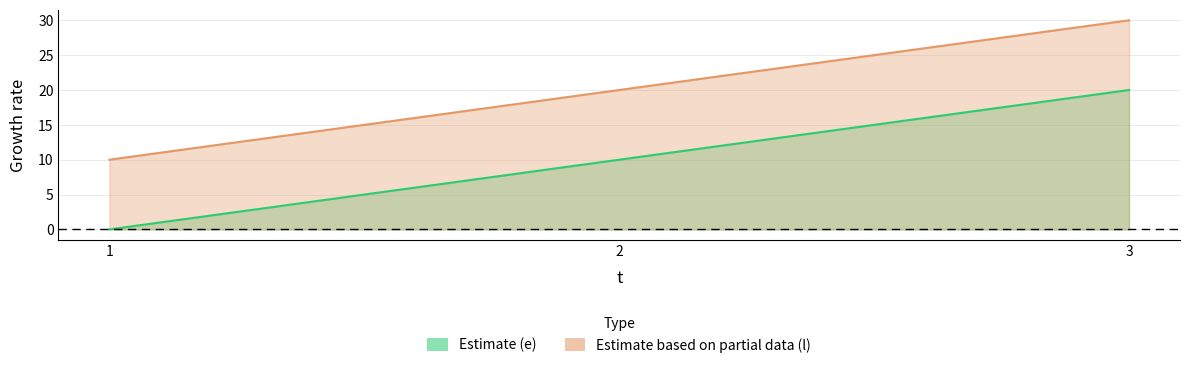

Where does the l series first go above 20?

3